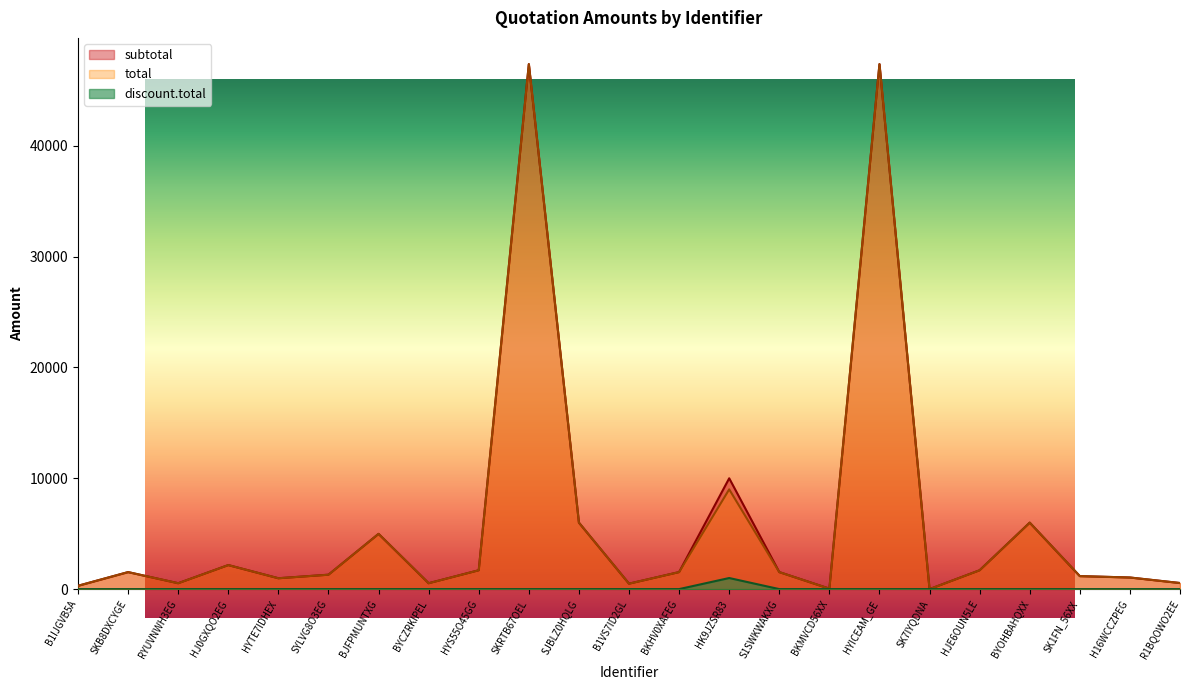

Which series changed the most between RYUVNWH3EG and H16WCCZPEG?

subtotal